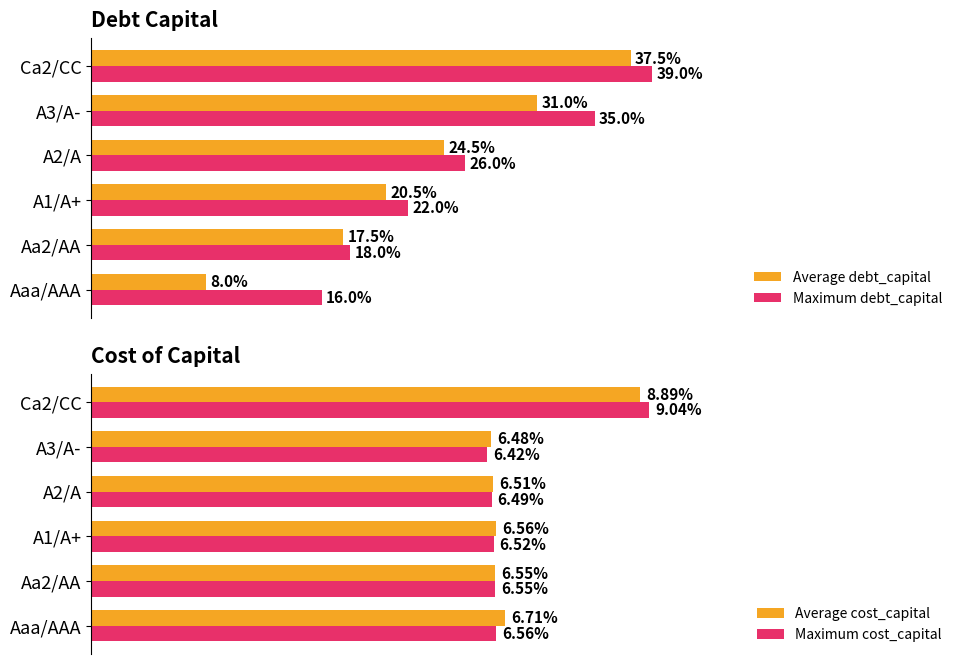

Which series changed the most between 0.2 and 0.5?

Average debt_capital